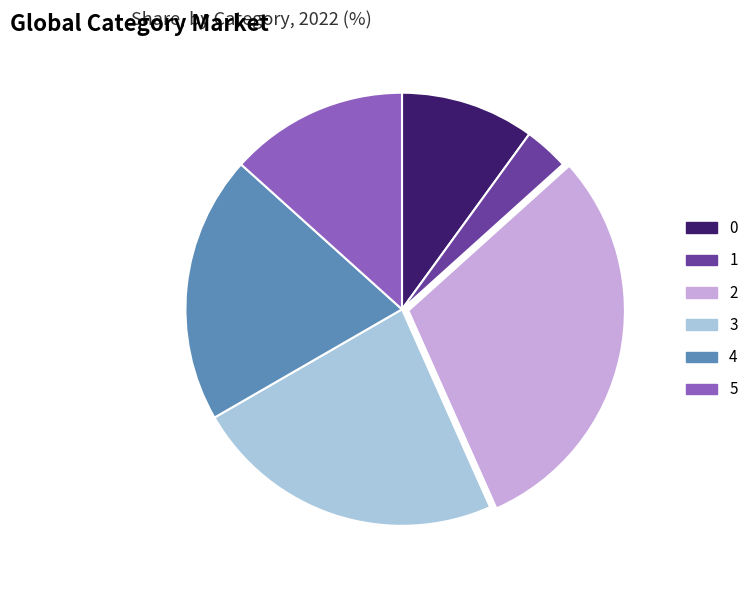

Which has a higher value, 0 or 5?

5